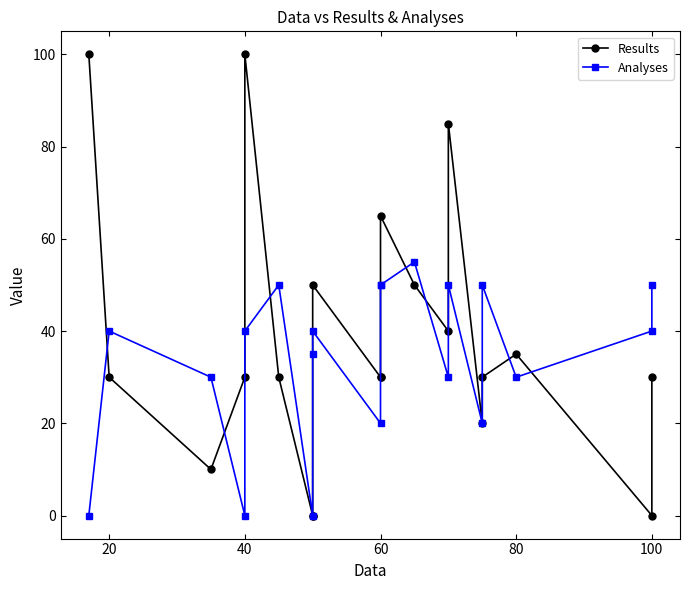

Count the number of data series in this chart.

2